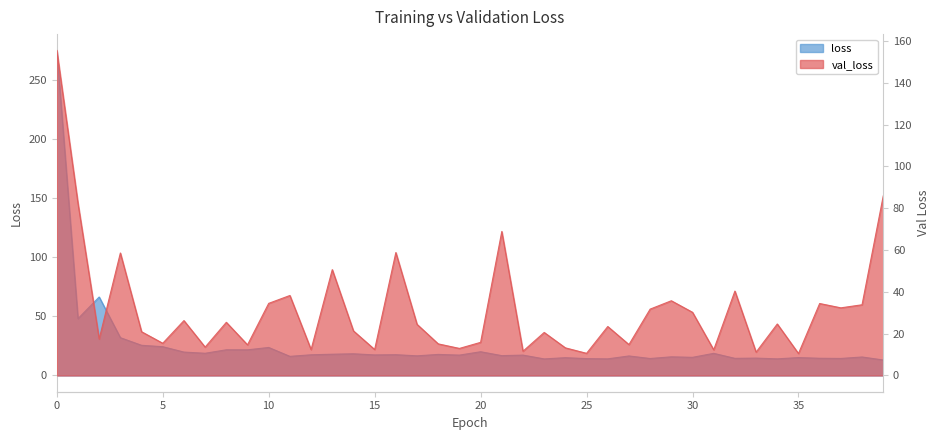

Which series ends up on top after the final intersection of val_loss and loss?

val_loss